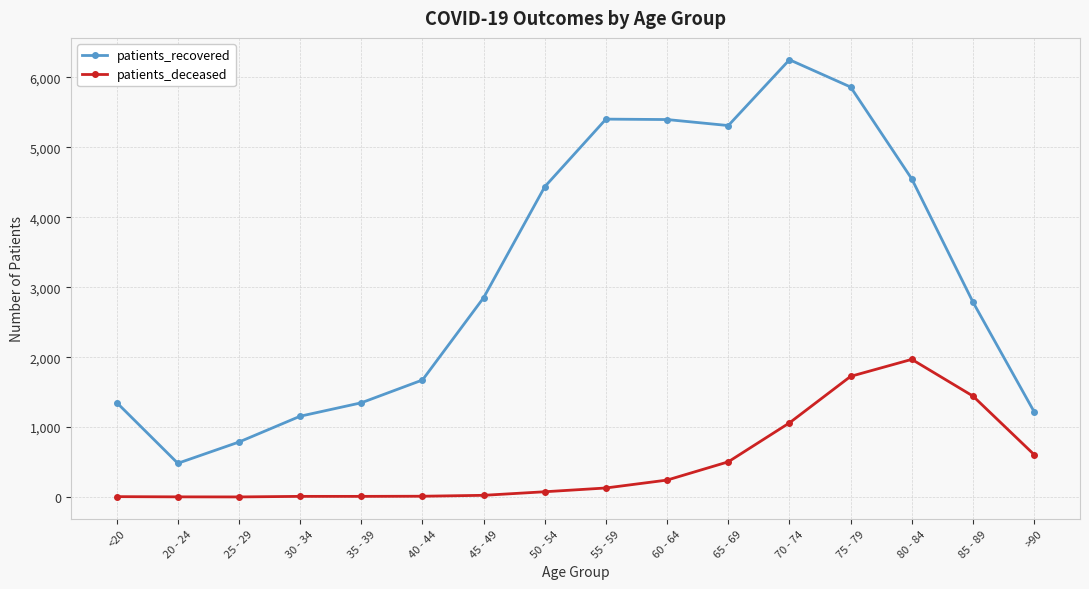

What is the sum of the patients_recovered values at 55 - 59 and 85 - 89?

8192